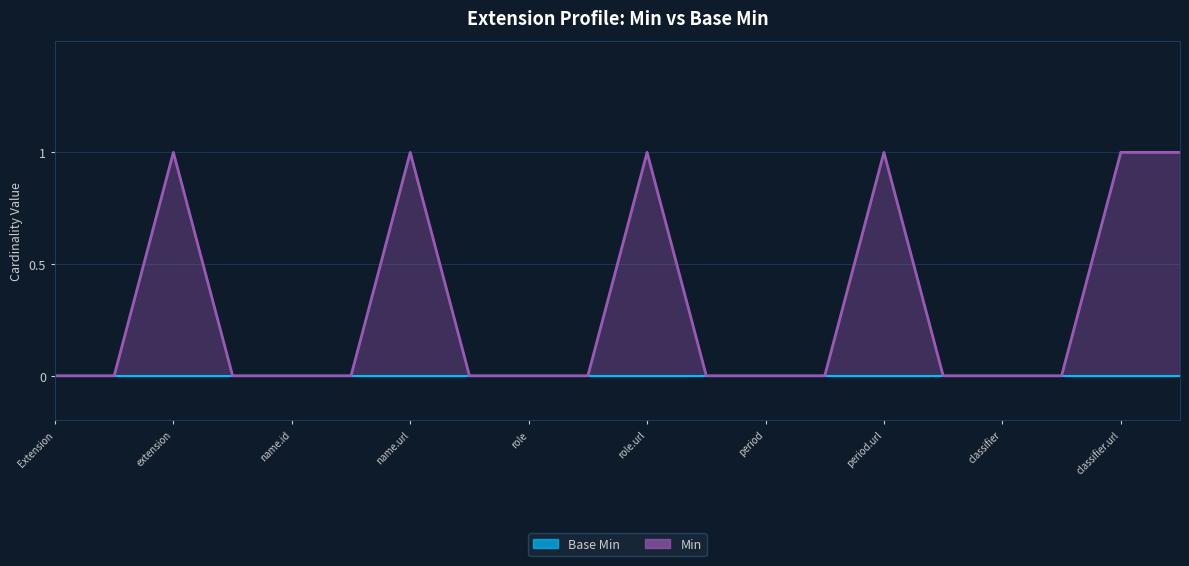

Count the values in the range 0 to 1.

20